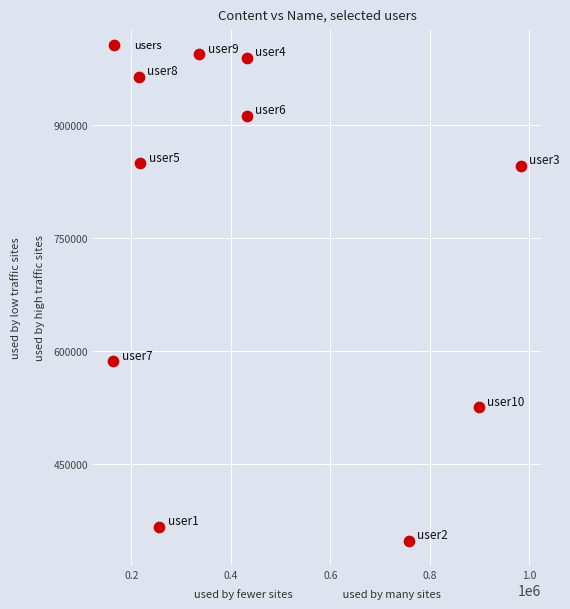

What is the range of Y values (max minus min)?

645311